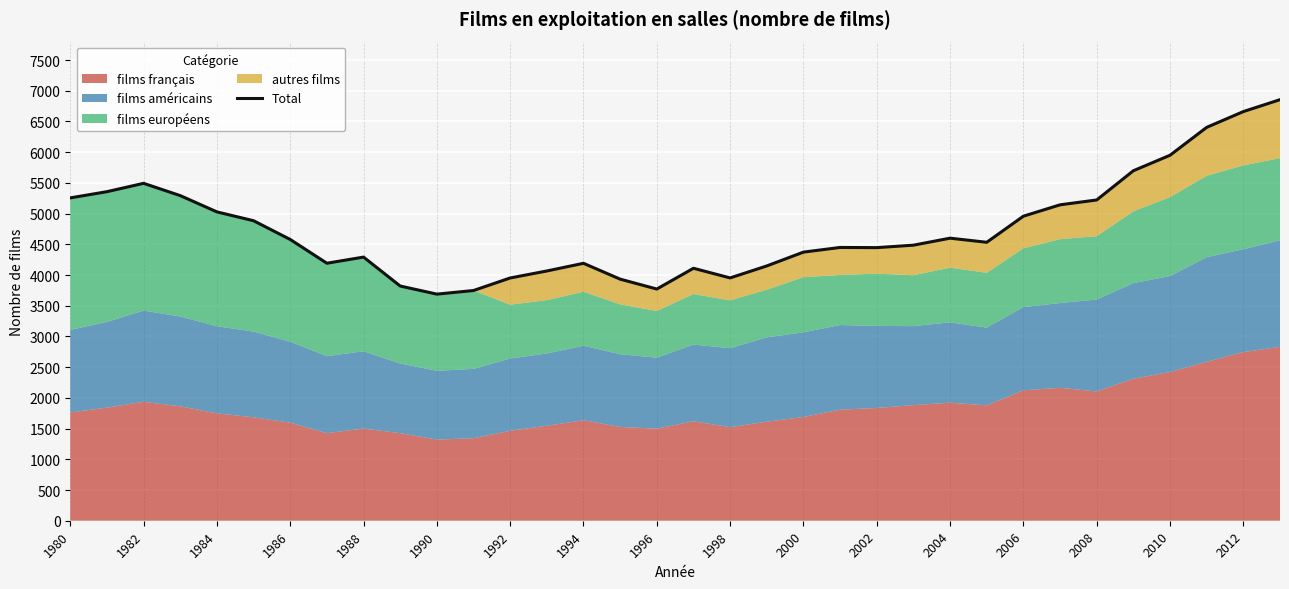

What is the smallest value displayed?

3689